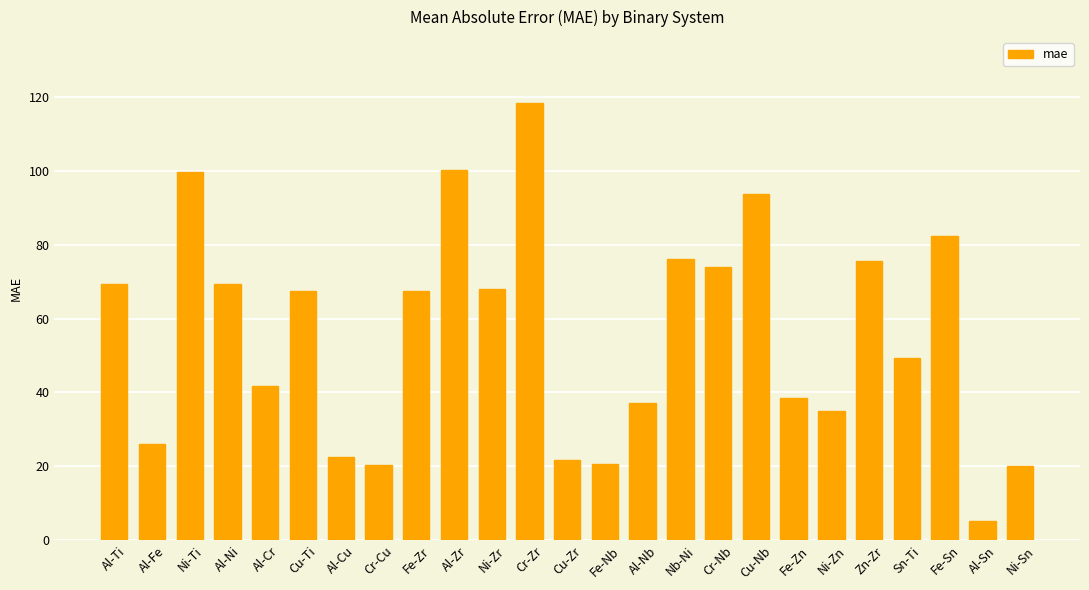

What is the sum of all values?

1400.6